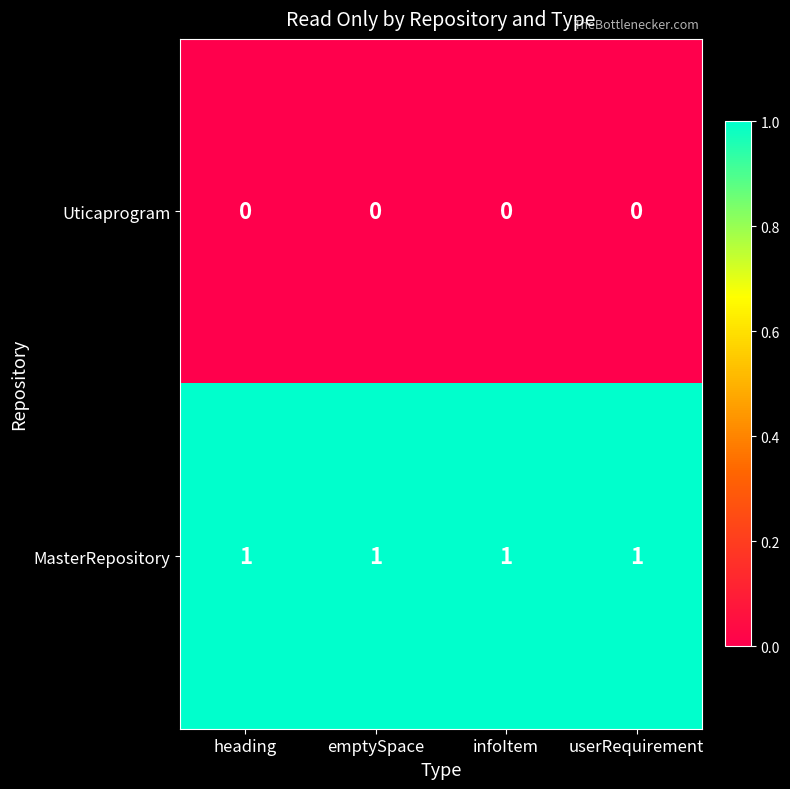

List the series in order of their overall mean, lowest first.

Uticaprogram, MasterRepository